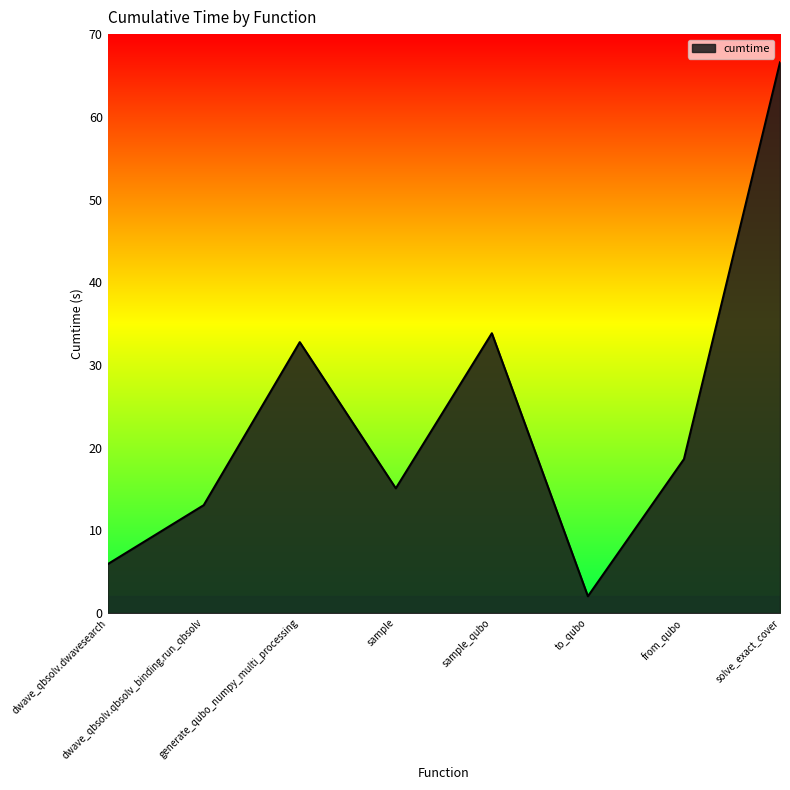

What is the difference between the second highest and second lowest values?

27.9